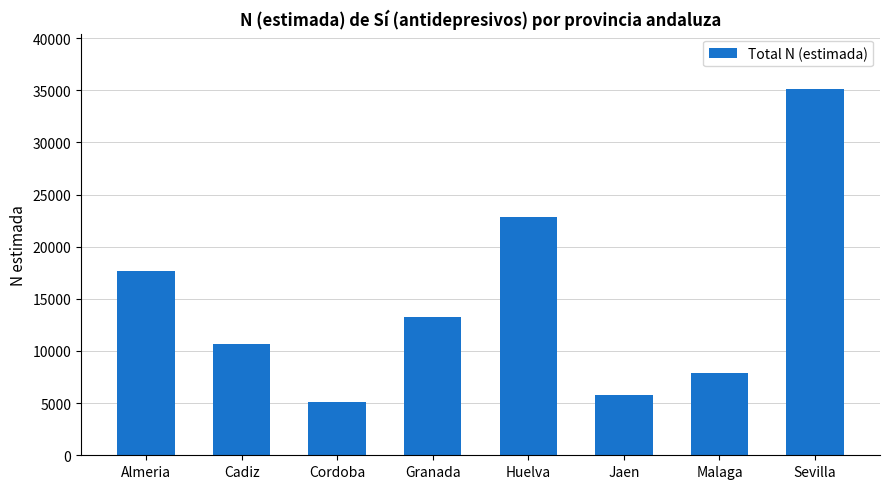

What is the difference between the maximum and minimum values?

30061